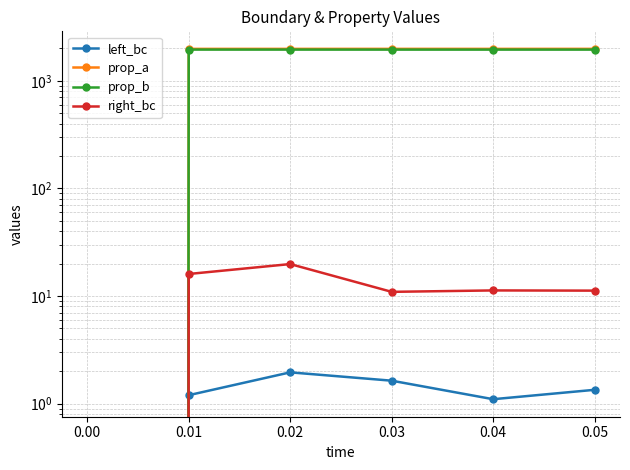

Reading right to left, transcribe all the data shown in this chart.

left_bc: 1.3	1.1	1.6	2.0	1.2	0.0
prop_a: 1980.9	1980.3	1980.6	1980.1	1980.2	0.0
prop_b: 1949.4	1949.1	1949.1	1949.8	1949.9	0.0
right_bc: 11.2	11.3	10.9	19.8	16.0	0.0